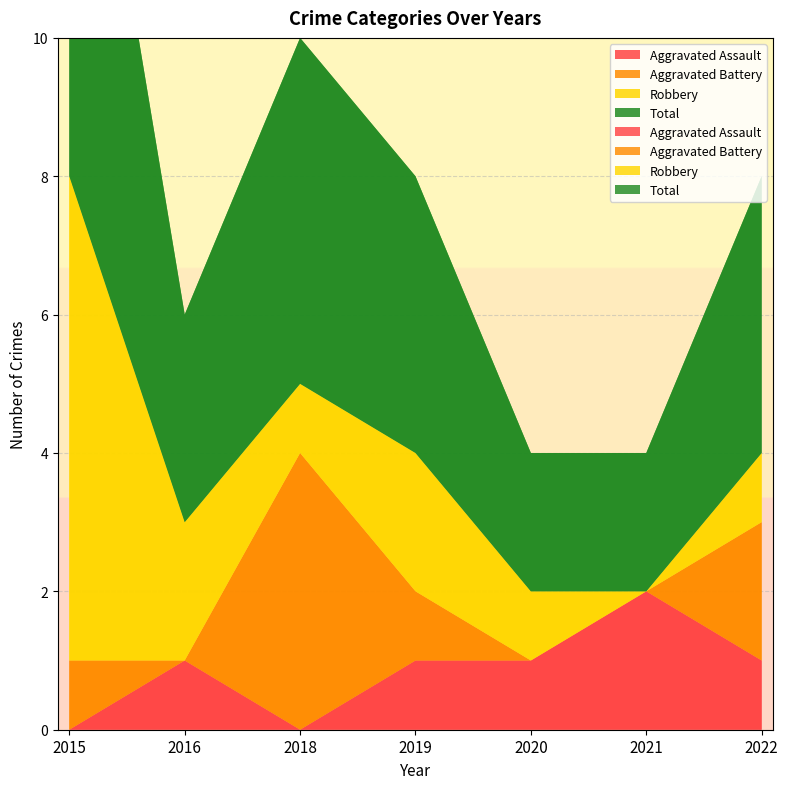

Reading left to right, list all the values displayed in this chart.

Aggravated Assault: 2015=0	2016=1	2018=0	2019=1	2020=1	2021=2	2022=1
Aggravated Battery: 2015=1	2016=0	2018=4	2019=1	2020=0	2021=0	2022=2
Robbery: 2015=7	2016=2	2018=1	2019=2	2020=1	2021=0	2022=1
Total: 2015=8	2016=3	2018=5	2019=4	2020=2	2021=2	2022=4